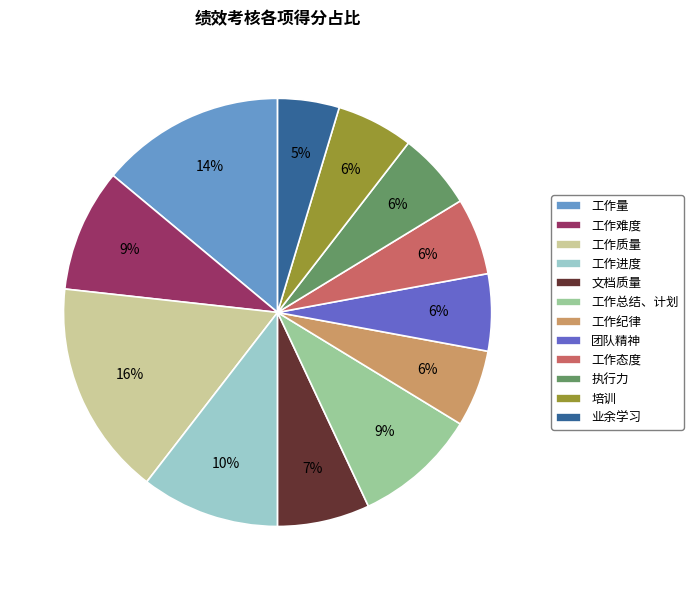

Do 工作进度 and 工作量 together represent more than half of the pie?

No